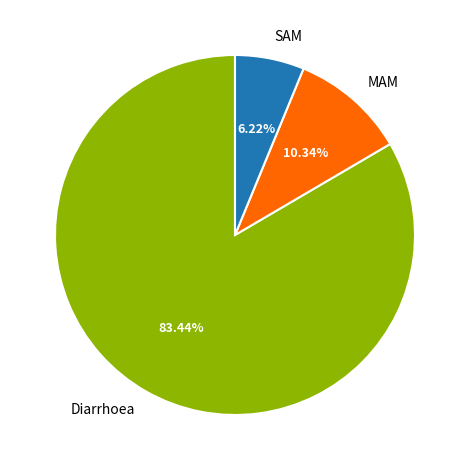

Rank the categories by value from highest to lowest.

Diarrhoea, MAM, SAM